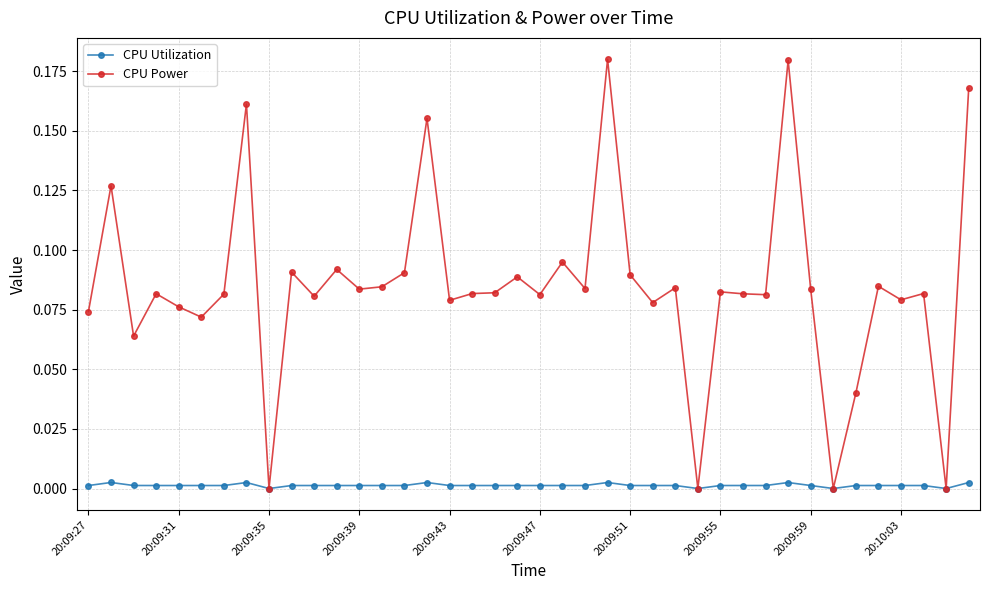

List the series in order of their overall mean, highest first.

CPU Power, CPU Utilization